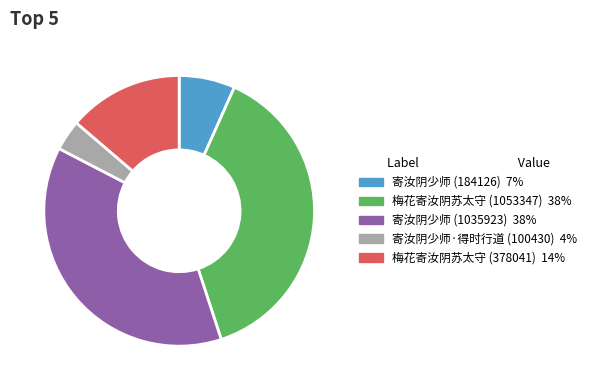

Is there any slice that represents more than half of the pie?

No